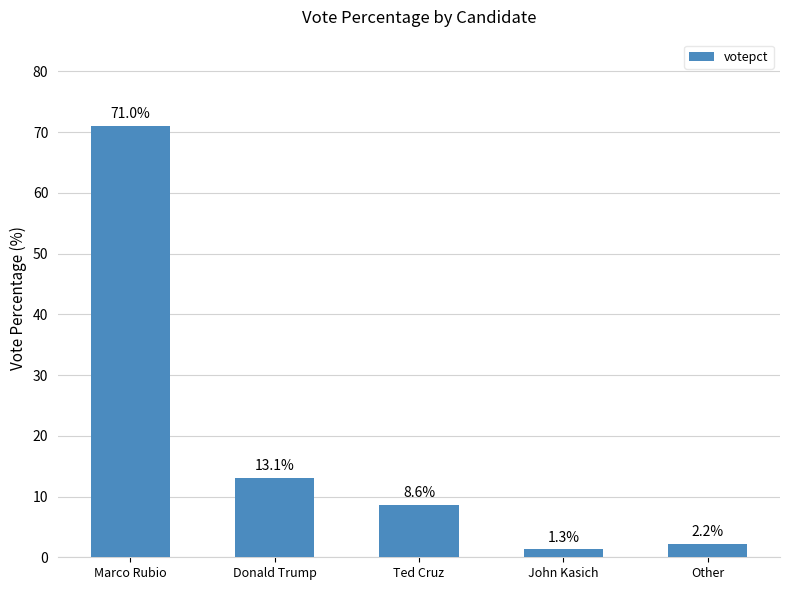

What is the approximate value at Ted Cruz?

8.6